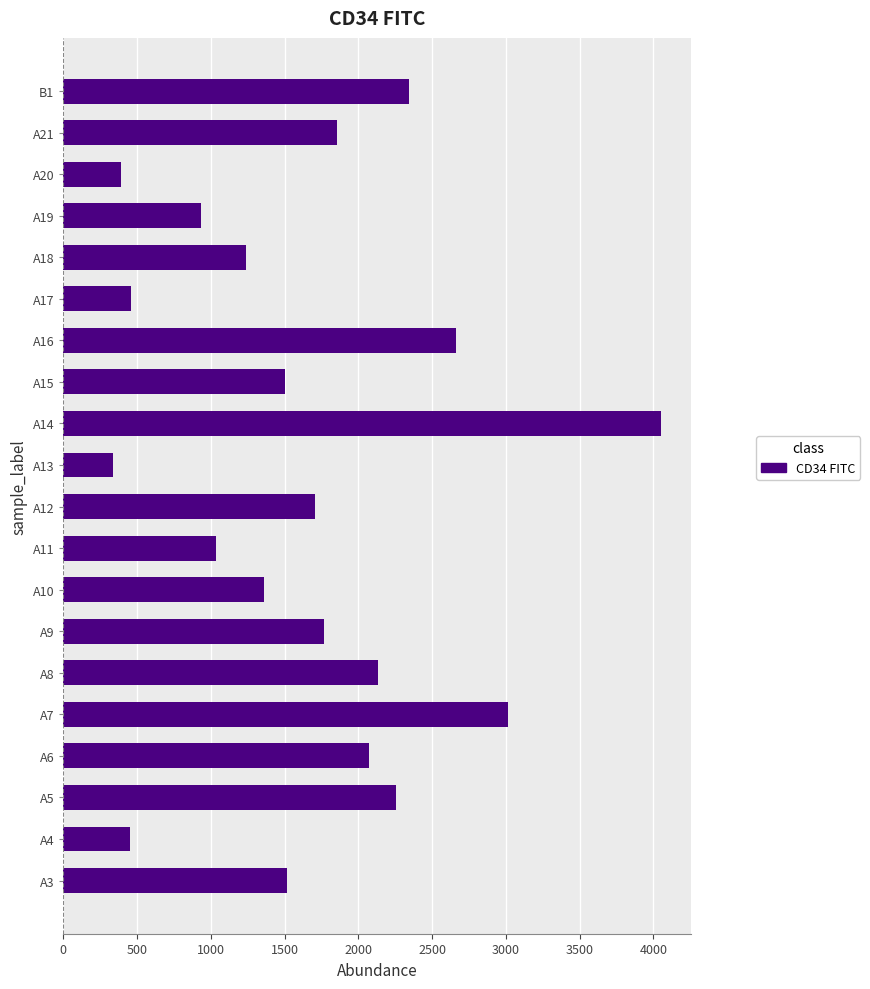

What is the smallest value displayed?

335.7